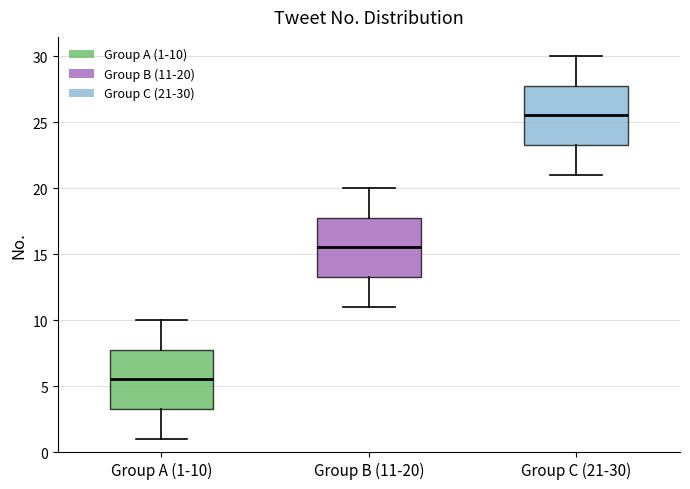

Which box's median line is the lowest?

Group A (1-10)